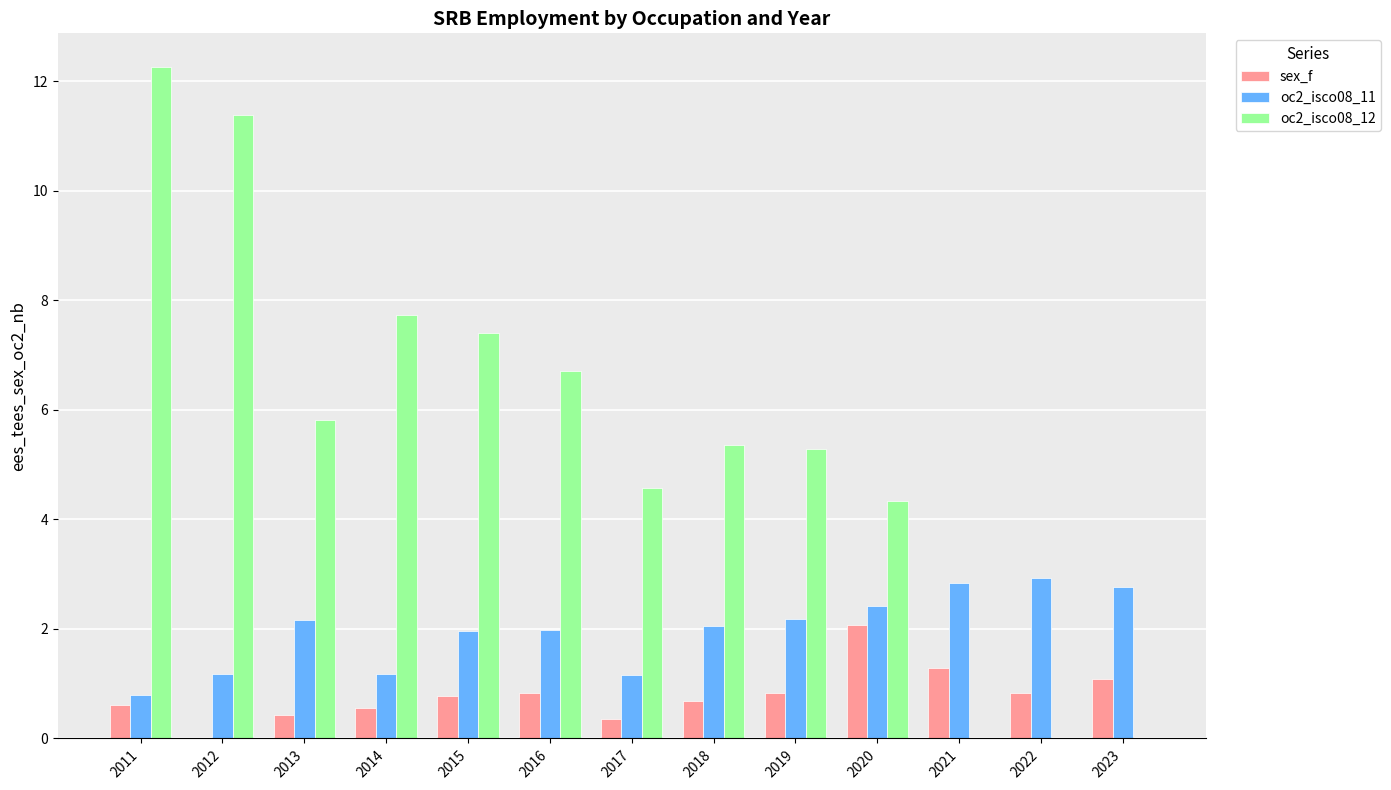

At which category is the sum across all series the highest?

2011